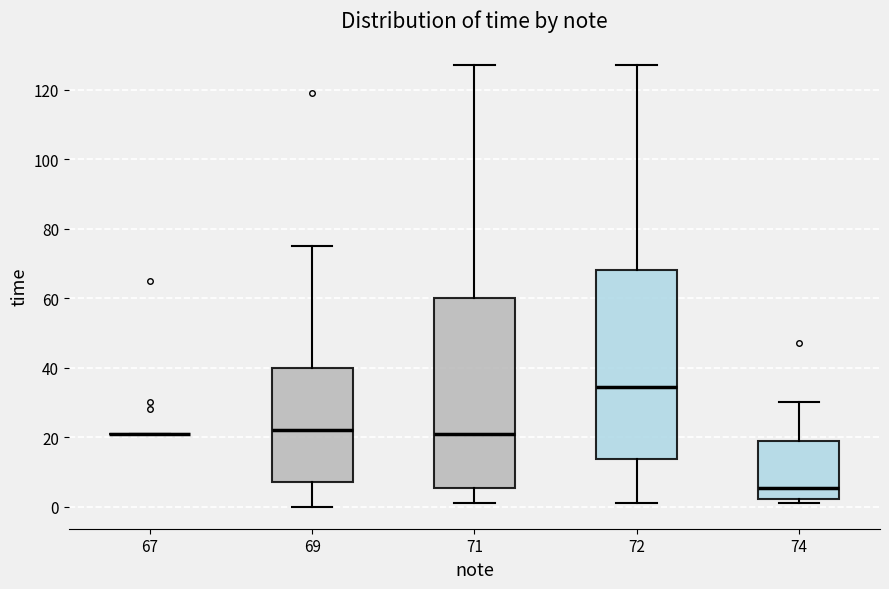

Reading left to right, transcribe this box plot: for each box, give where its median line is, the range the box spans, and where its two whiskers end, as read against the y-axis. The values are not printed on the chart, so give them approximately, as read against the axis.

67: box collapsed to a line at 22, whiskers 22 to 22
69: median 22, box 8 to 40, whiskers 0 to 76
71: median 22, box 6 to 60, whiskers 2 to 128
72: median 34, box 14 to 68, whiskers 2 to 128
74: median 6, box 2 to 20, whiskers 2 (just below the box's lower edge) to 30